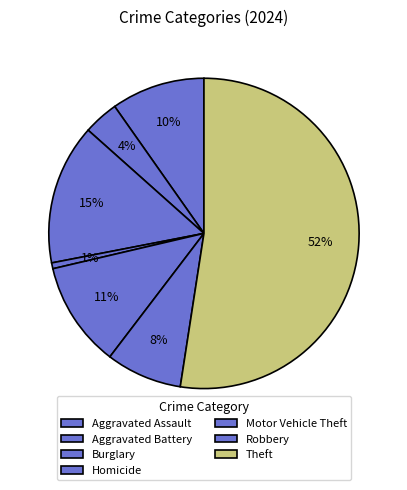

Count the number of slices in the pie.

7